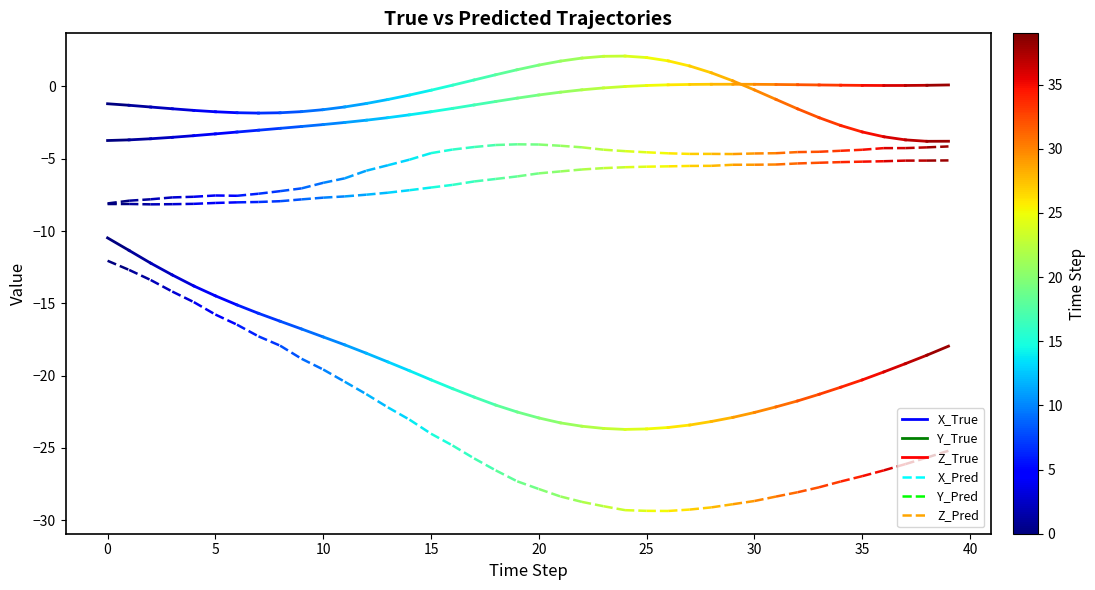

Is it true that X_True equals -4.3 at 0?

False